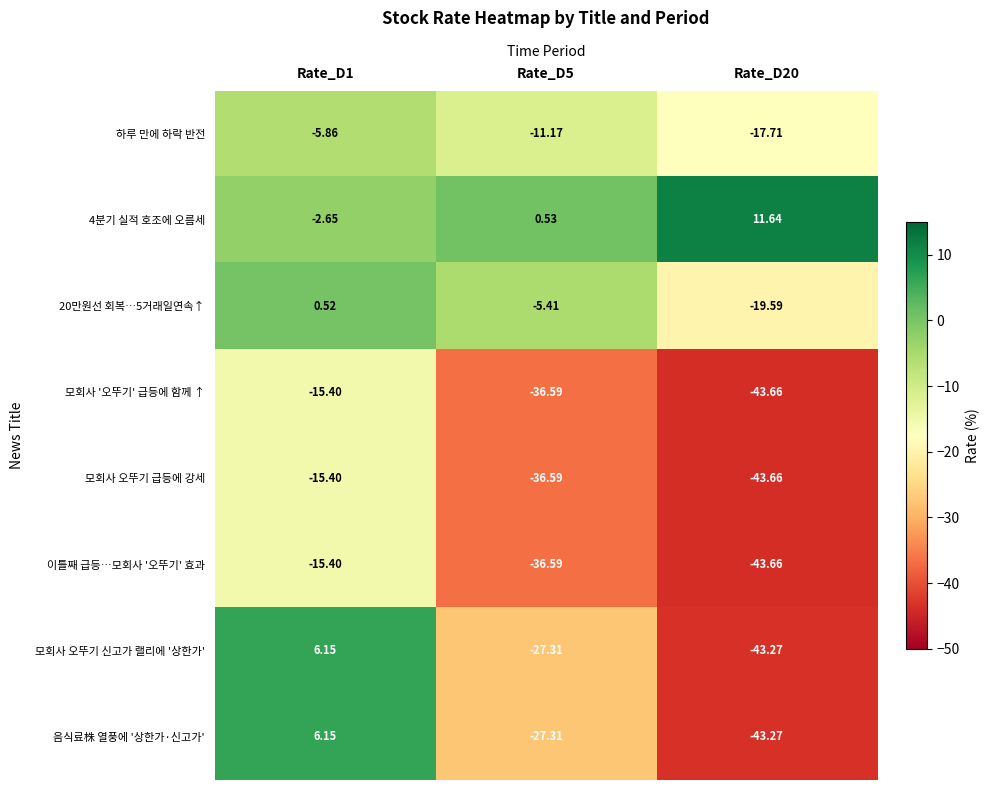

Is the value of 하루 만에 하락 반전 at Rate_D20 greater than the value of 이틀째 급등…모회사 '오뚜기' 효과 at Rate_D20?

Yes